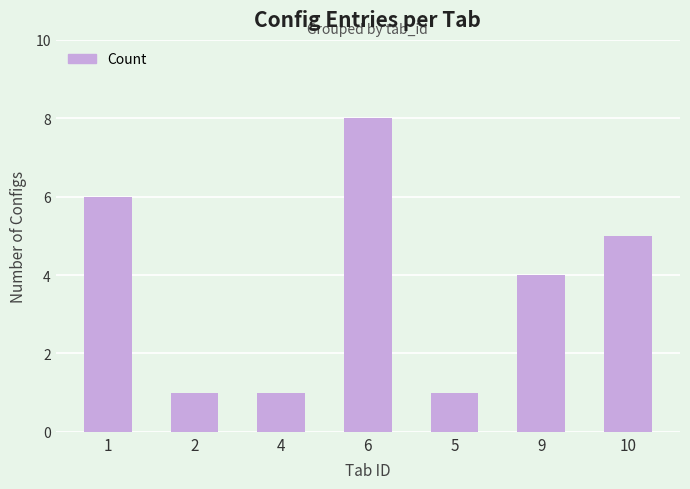

Where is the data nearest to the value 4?

9